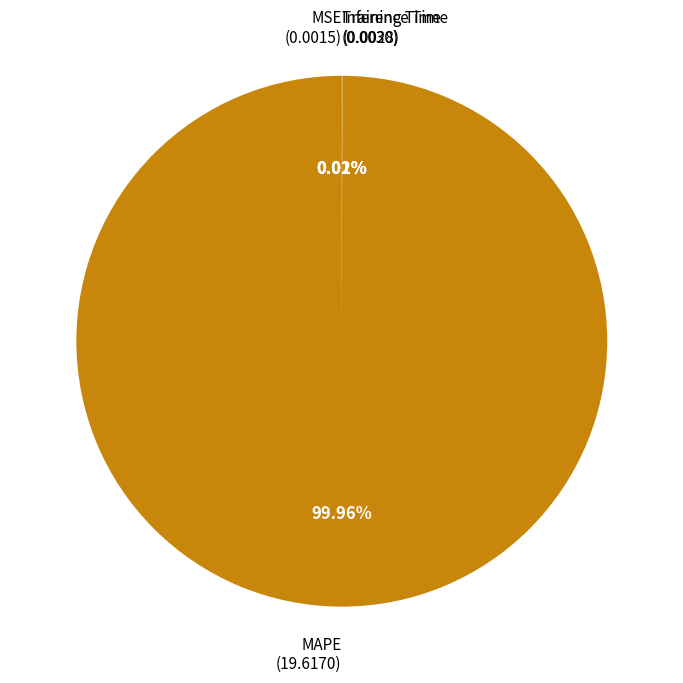

To the nearest percent, what is the difference between the largest and smallest slice percentages?

100%